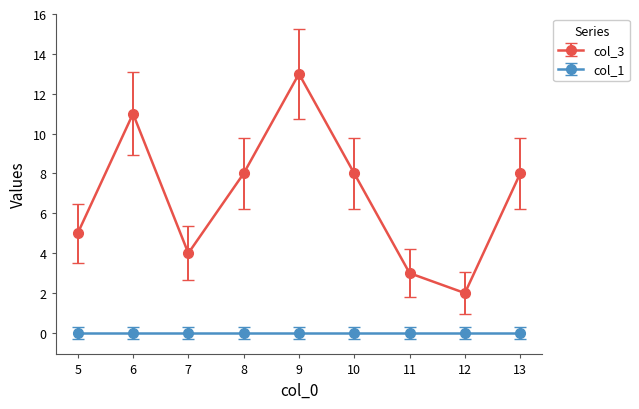

At which category is the sum across all series the highest?

9